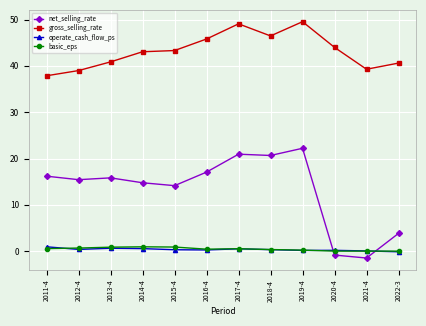

What is the difference between the basic_eps values at 2011-4 and 2015-4?

0.3